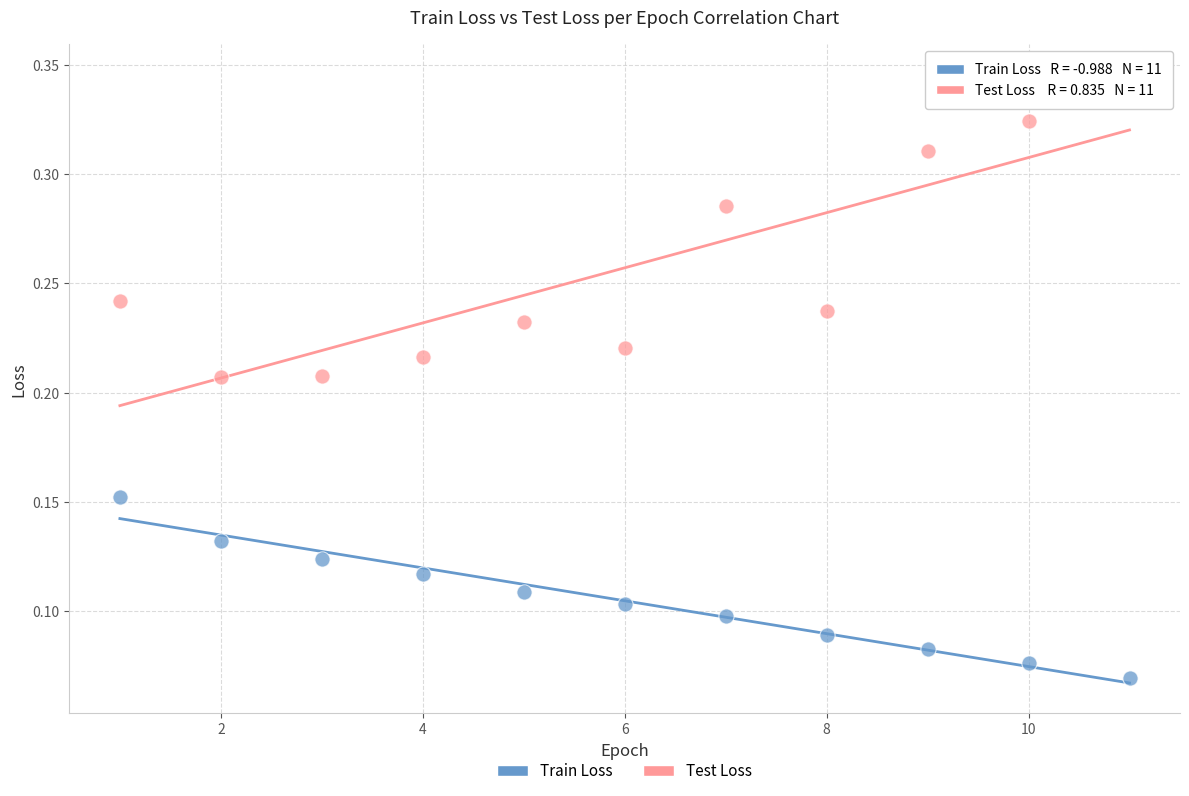

Across all data points, what is the range of X values (max minus min)?

10.0